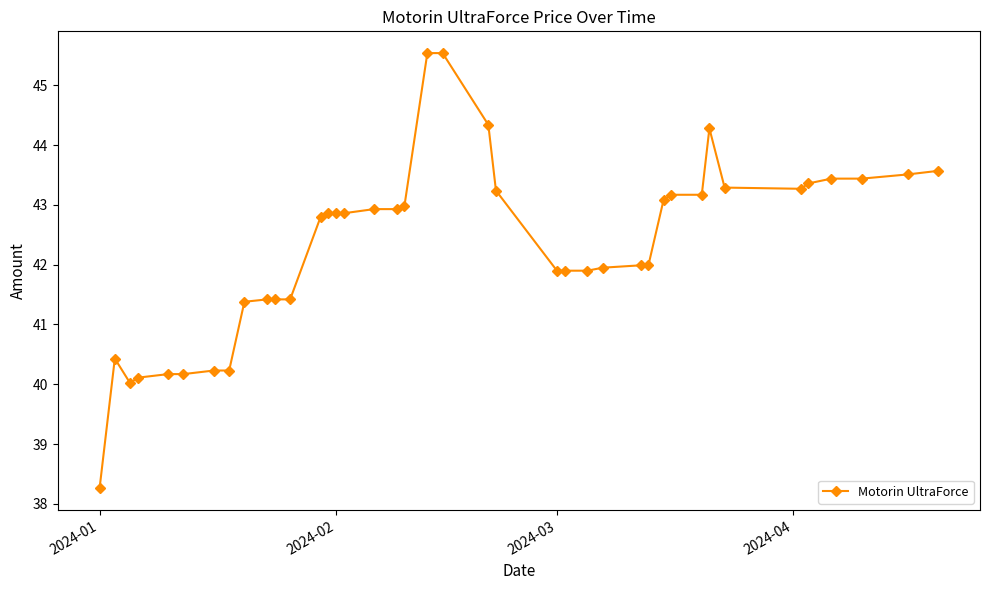

Count the number of categories in the chart.

40